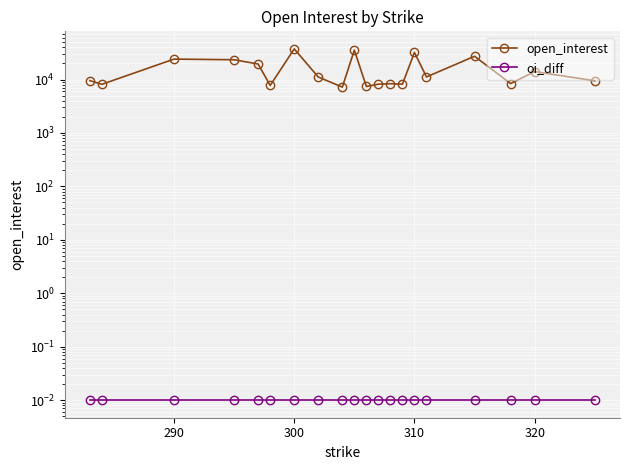

True or false: oi_diff has more than 2 interior local peaks.

False